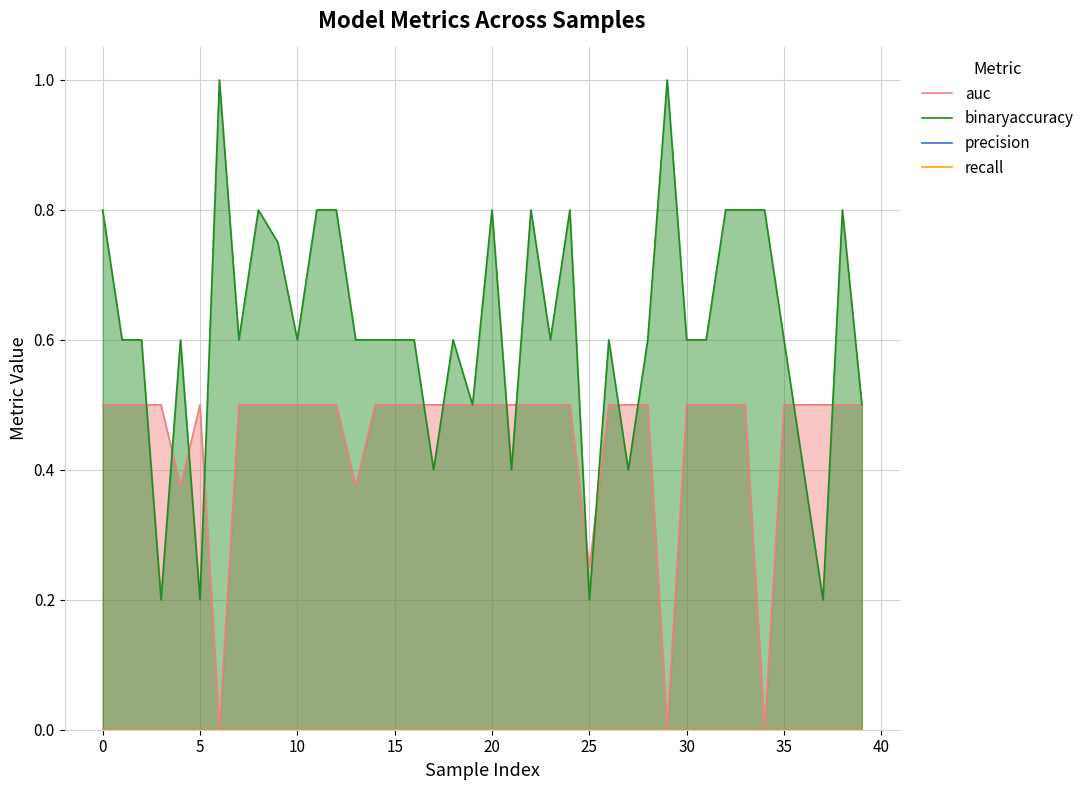

Count the auc values in the range 0 to 1.

40